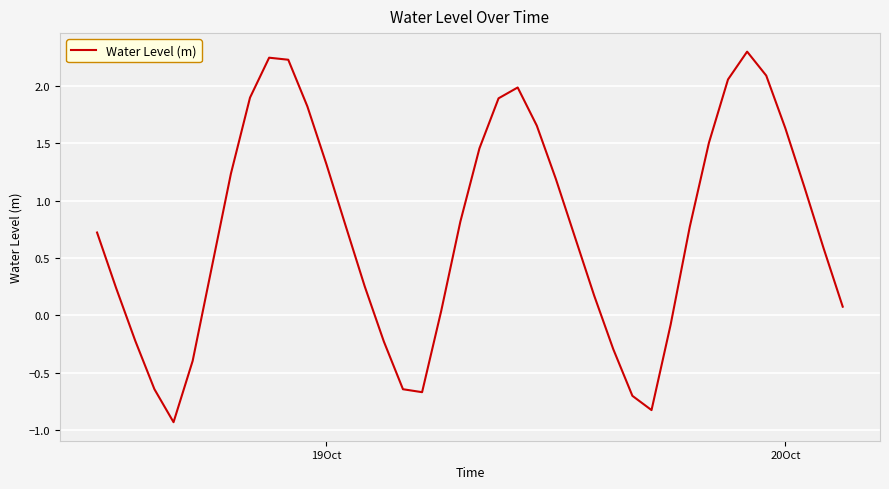

What is the maximum value shown in the chart?

2.3